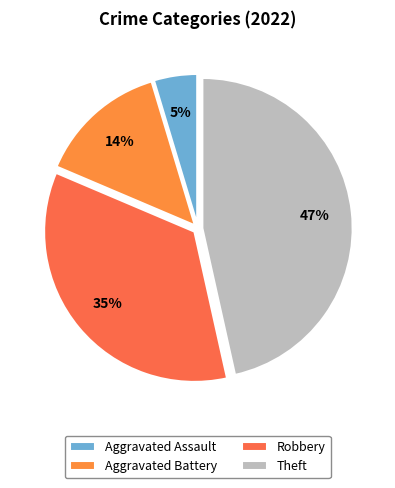

True or false: Aggravated Battery accounts for 14% of the total.

True